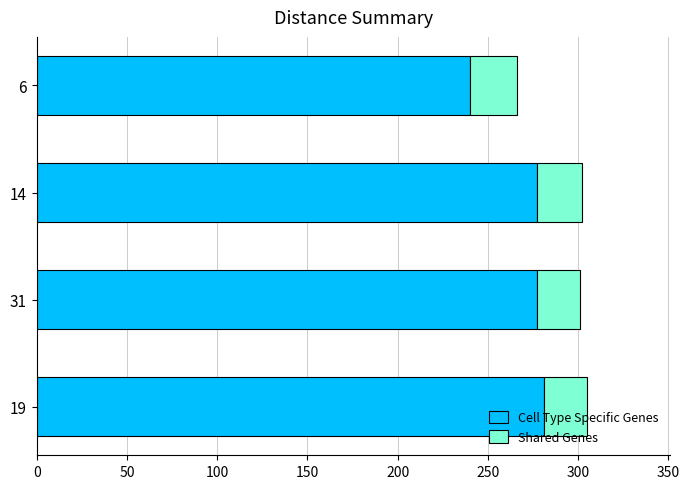

What is the sum of all Cell Type Specific Genes values?

1075